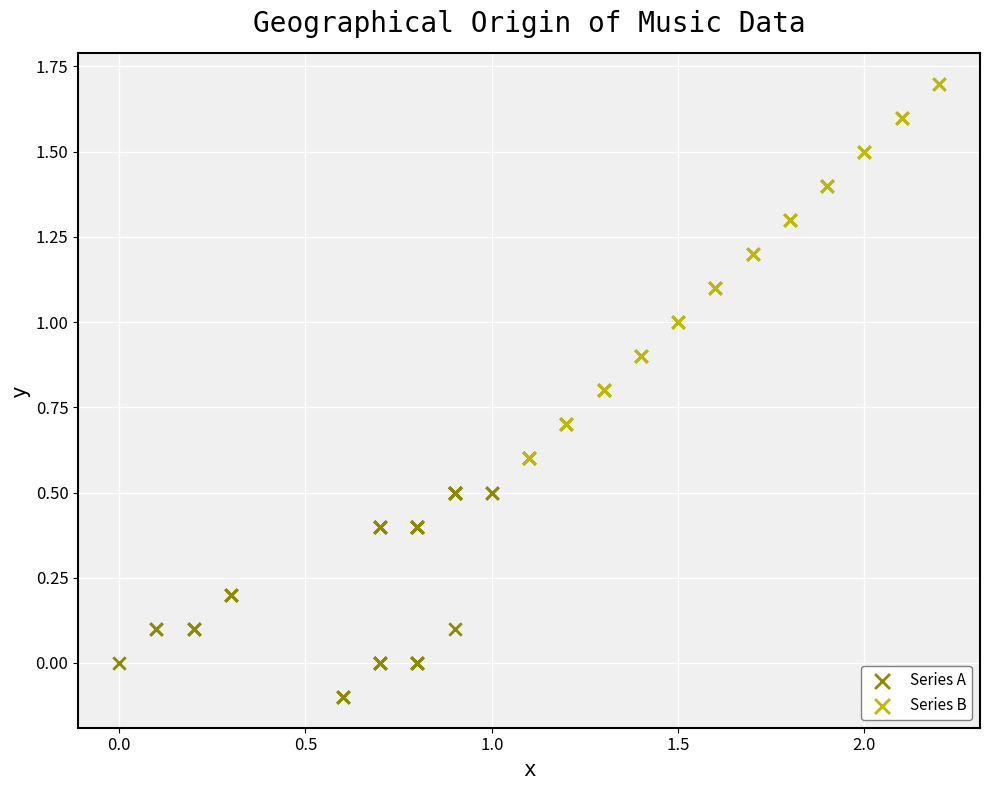

Which series contains the highest Y value?

Series B